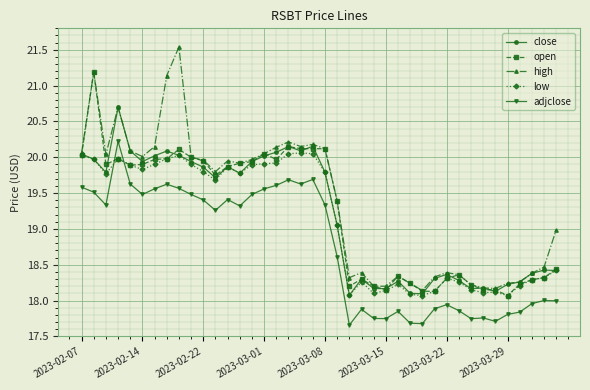

What is the value of the adjclose point at the 5th from the left?

19.6